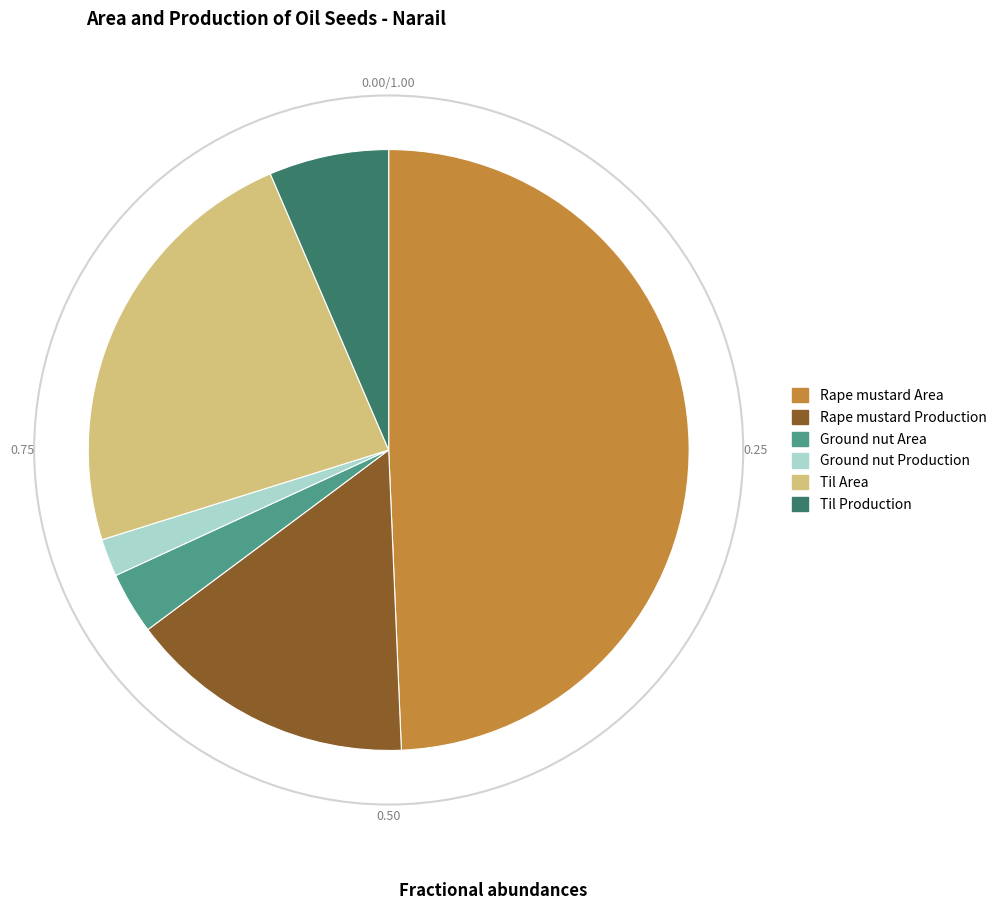

Do Ground nut Production and Ground nut Area together represent more than half of the pie?

No